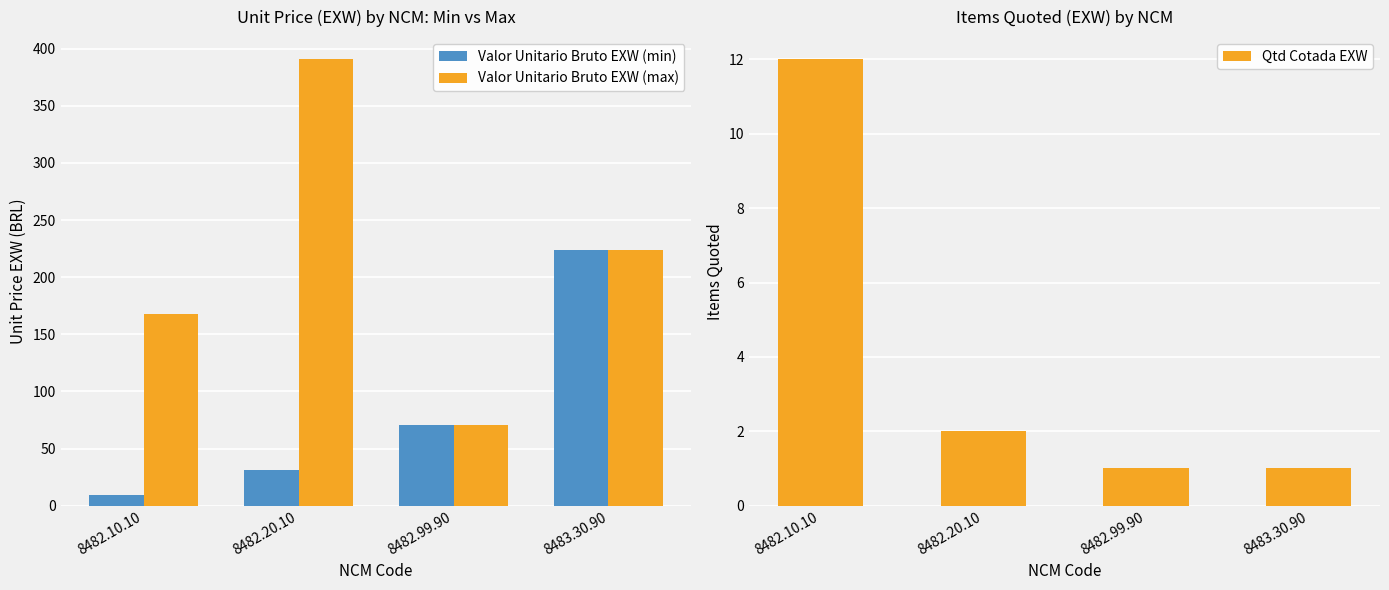

What is the minimum value shown in the chart?

1.0